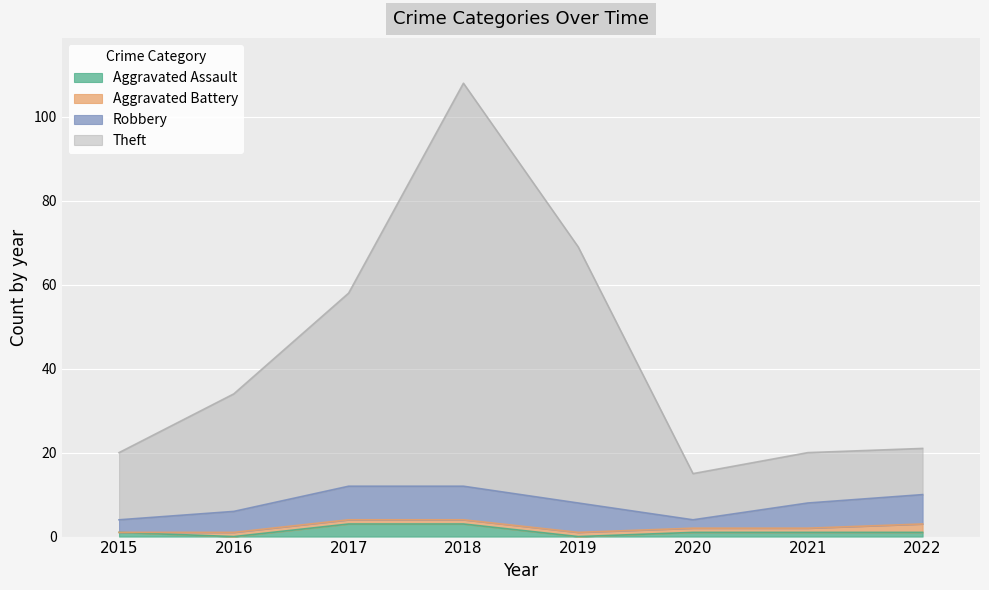

How many interior local valleys does the Theft series have?

1